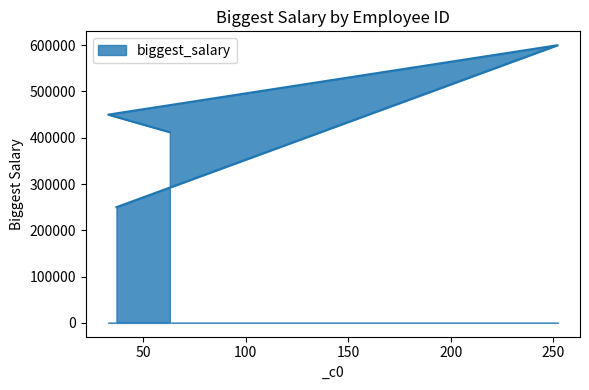

What is the sum of the values at 33 and 37?

700000